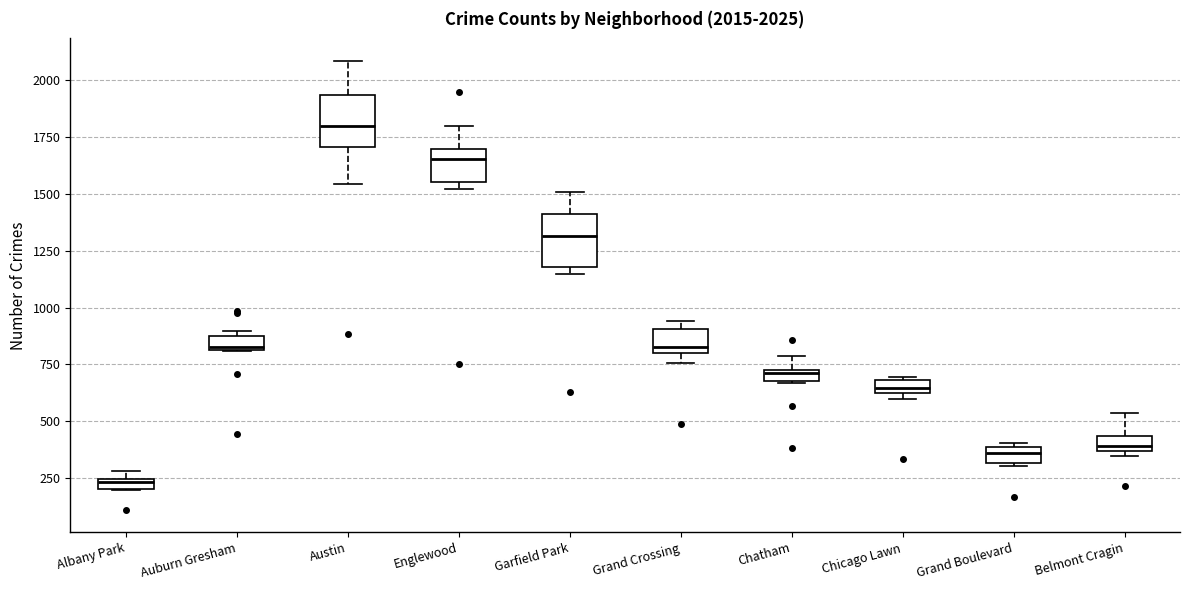

Which box has the highest median line?

Austin